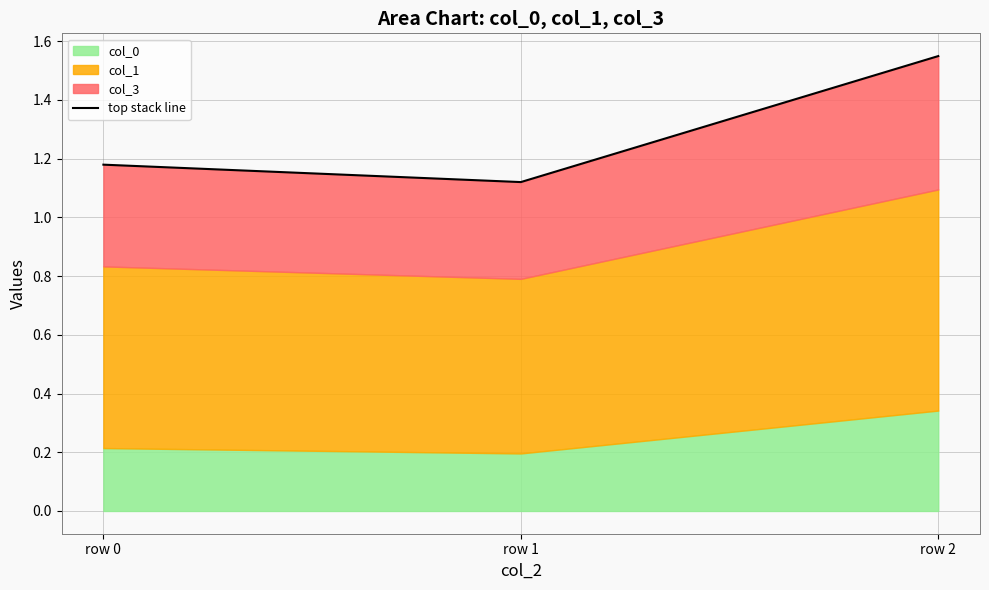

How many values are between 1 and 2?

3